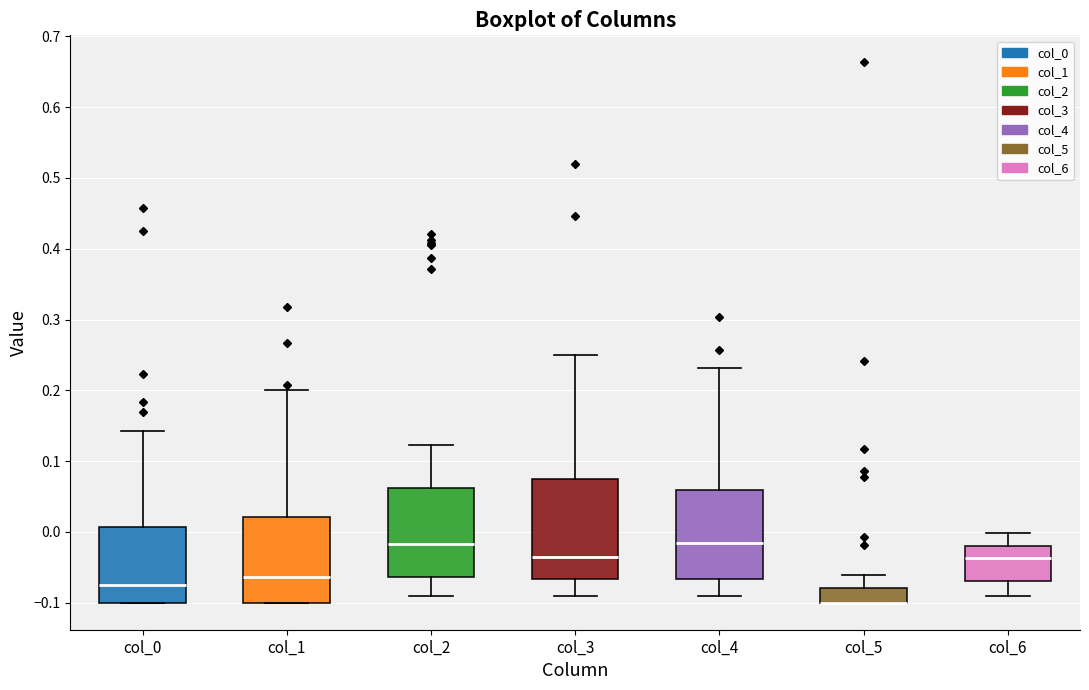

Where does the upper whisker of the box for col_1 end on the y-axis? The values are not printed on the chart, so give them approximately, as read against the axis.

0.20